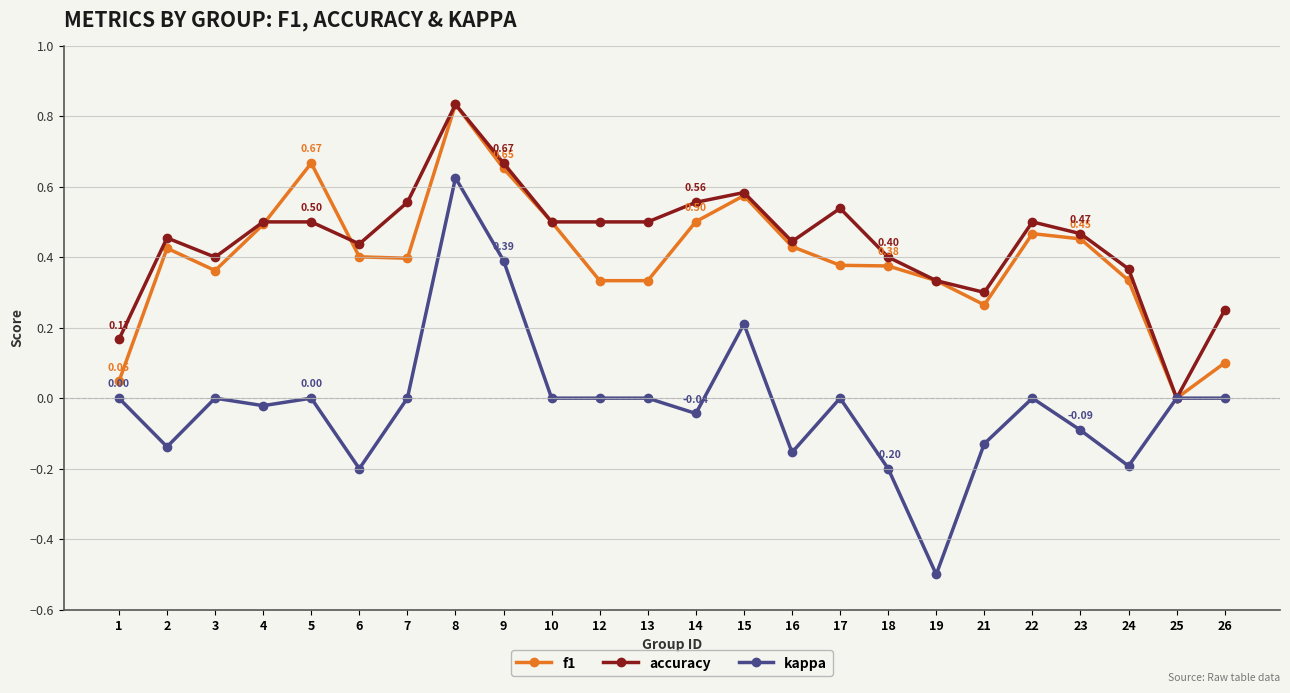

At which label does f1 reach its minimum?

25